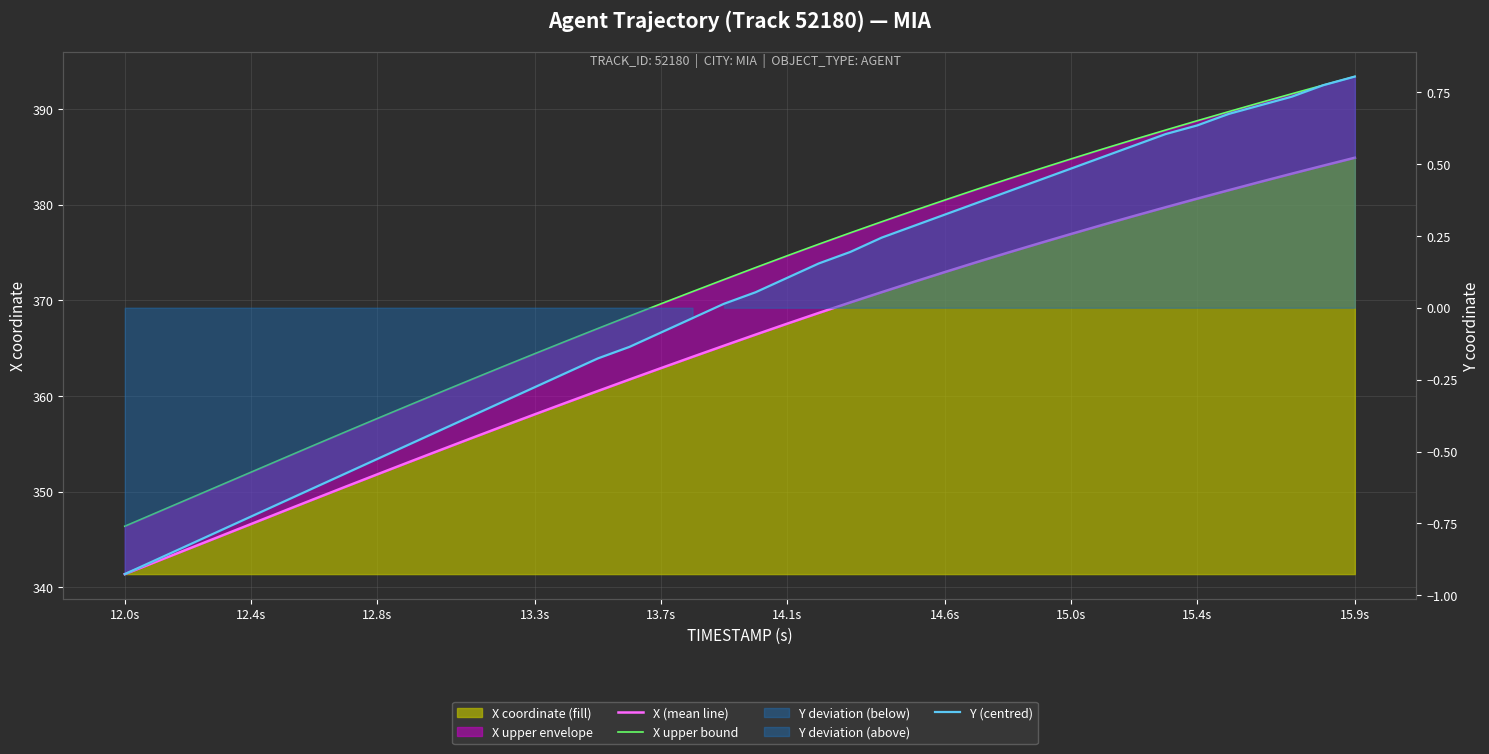

Reading right to left, transcribe all the data shown in this chart.

X (mean line): 384.9	384.1	383.2	382.4	381.5	380.6	379.7	378.8	377.9	376.9	376.0	375.0	374.0	372.9	371.9	370.8	369.8	368.7	367.6	366.4	365.3	364.1	362.9	361.7	360.5	359.3	358.1	356.9	355.6	354.3	353.1	351.8	350.5	349.2	347.9	346.6	345.3	344.0	342.7	341.4
X upper bound: 393.4	392.5	391.6	390.6	389.7	388.8	387.8	386.8	385.8	384.8	383.7	382.7	381.6	380.5	379.3	378.2	377.0	375.9	374.6	373.4	372.2	370.9	369.6	368.3	367.1	365.7	364.4	363.1	361.7	360.4	359.0	357.6	356.3	354.9	353.4	352.0	350.6	349.2	347.8	346.4
Y (centred): 0.8	0.8	0.7	0.7	0.7	0.6	0.6	0.6	0.5	0.5	0.4	0.4	0.4	0.3	0.3	0.2	0.2	0.2	0.1	0.1	0.0	-0.0	-0.1	-0.1	-0.2	-0.2	-0.3	-0.3	-0.4	-0.4	-0.5	-0.5	-0.6	-0.6	-0.7	-0.7	-0.8	-0.8	-0.9	-0.9